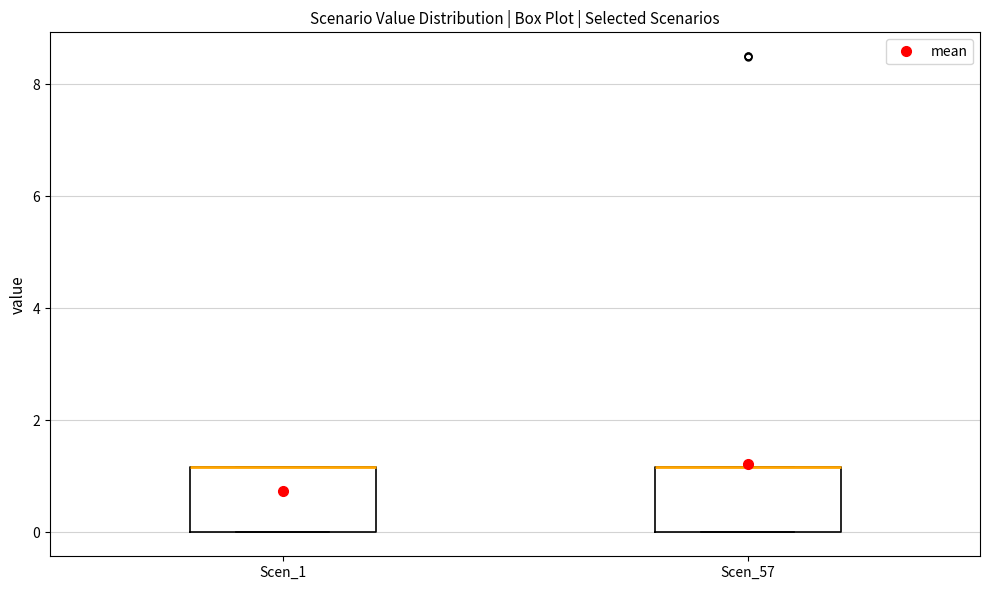

Where is the upper edge of the box for Scen_57 on the y-axis? The values are not printed on the chart, so give them approximately, as read against the axis.

1.2